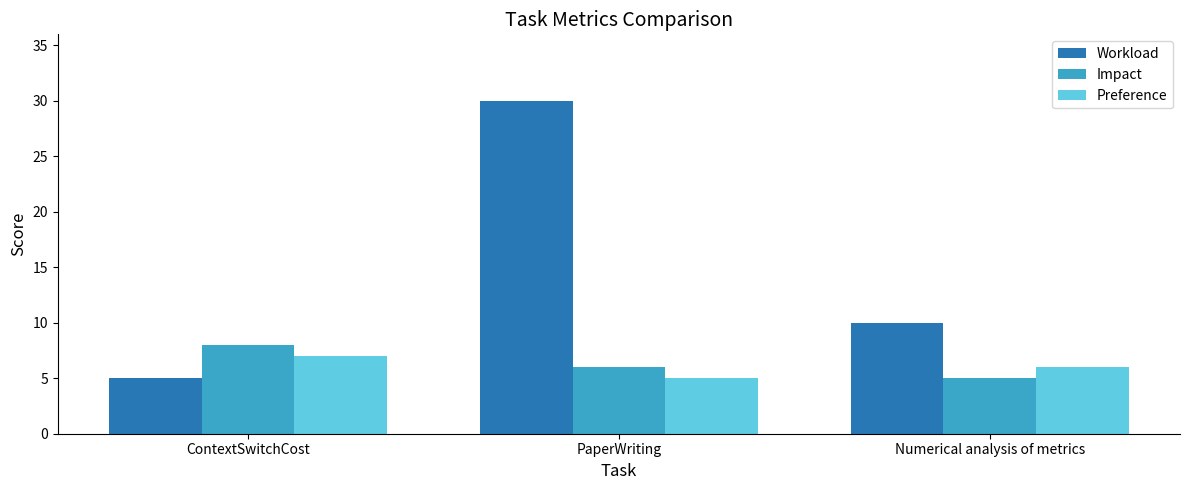

How many data points in Workload are less than 10?

1